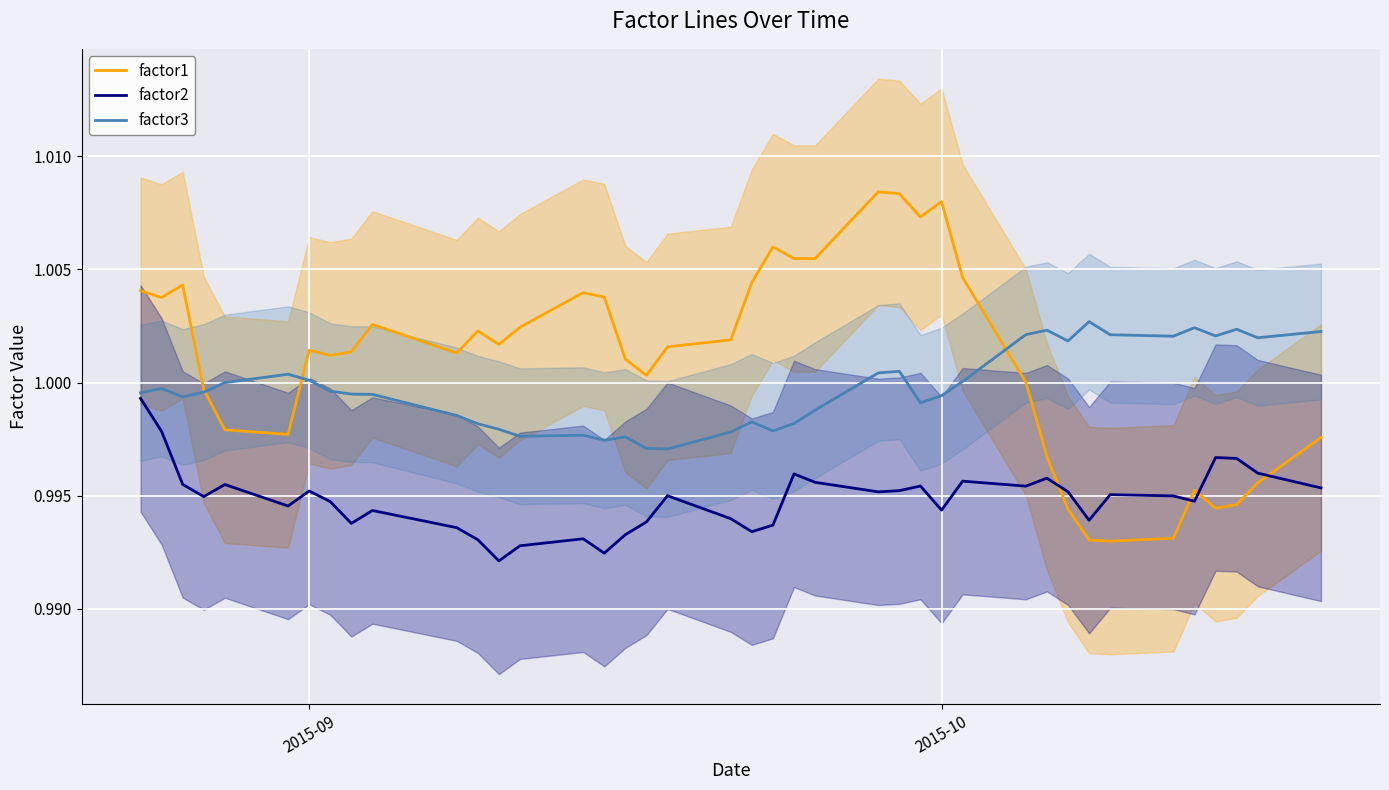

What are all the series names shown in the legend?

factor1, factor2, factor3